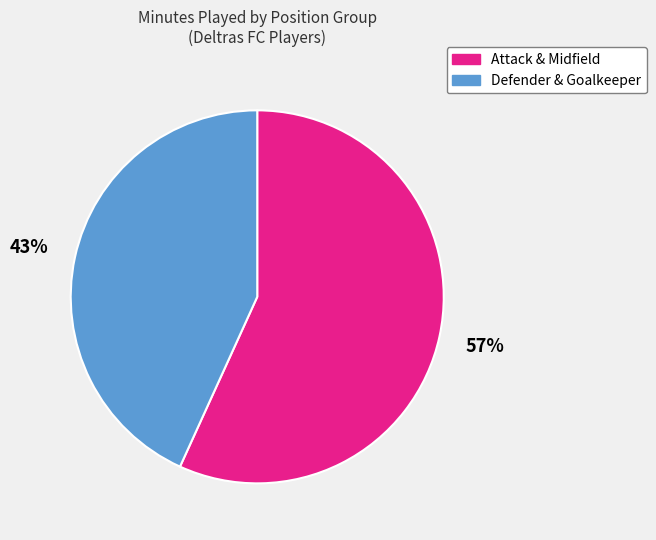

How many segments does this pie chart have?

2